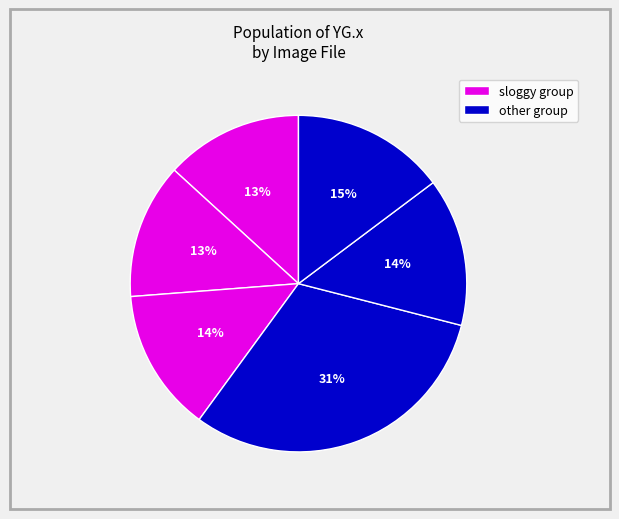

How many segments does this pie chart have?

6